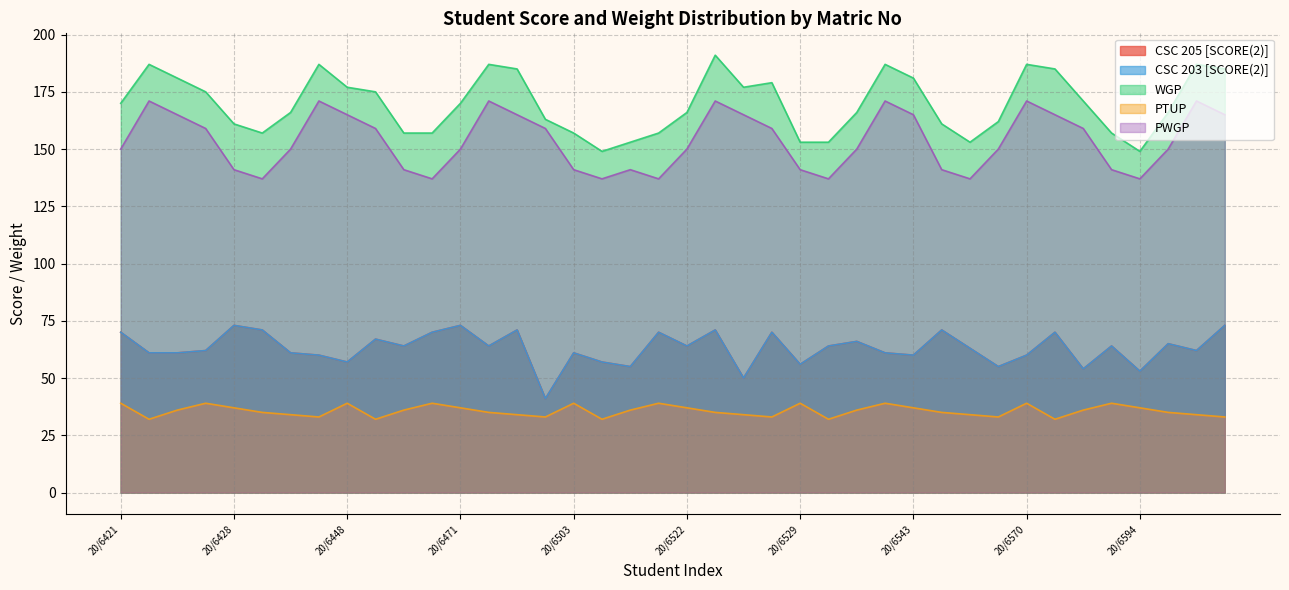

Which series has the widest spread of values?

WGP